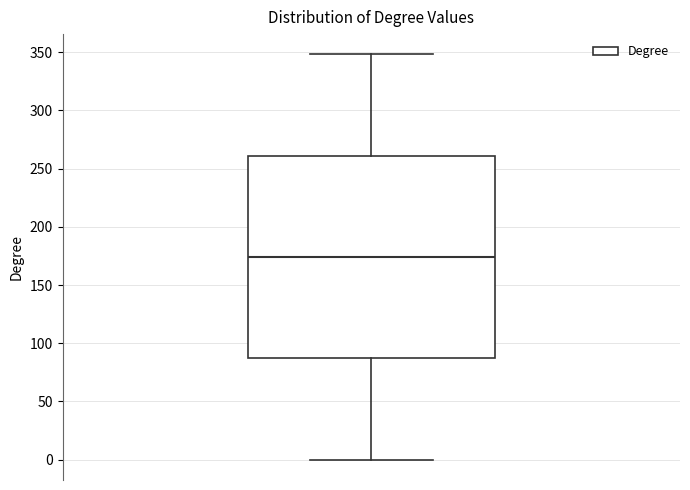

Where is the upper edge of the box on the y-axis? The values are not printed on the chart, so give them approximately, as read against the axis.

260